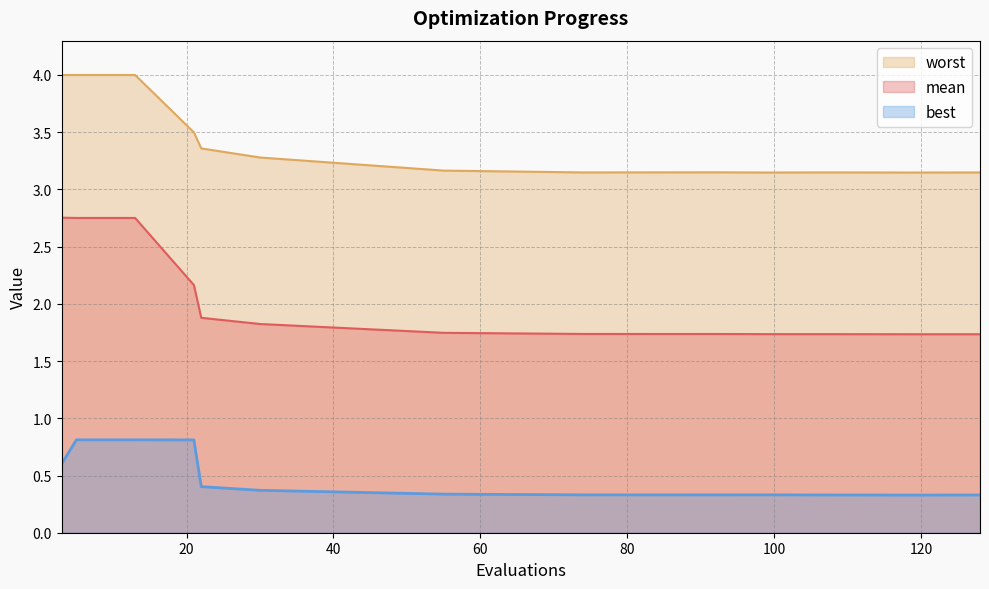

List the series in order of their peak value, lowest first.

best, mean, worst